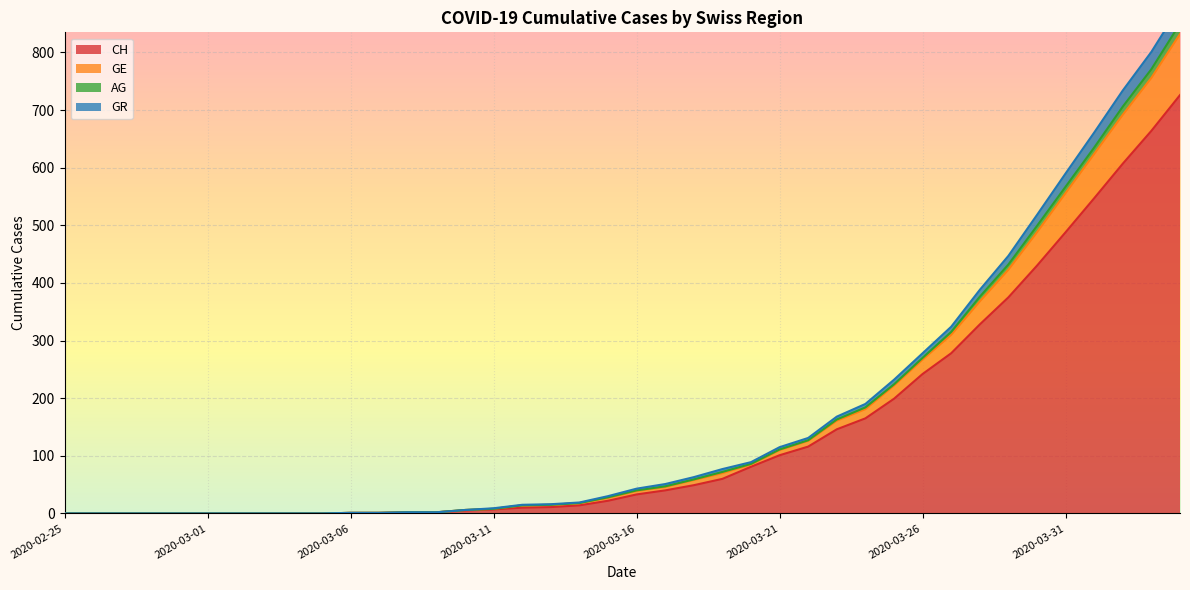

The CH series shows 101 at 2020-03-21. True or false?

True